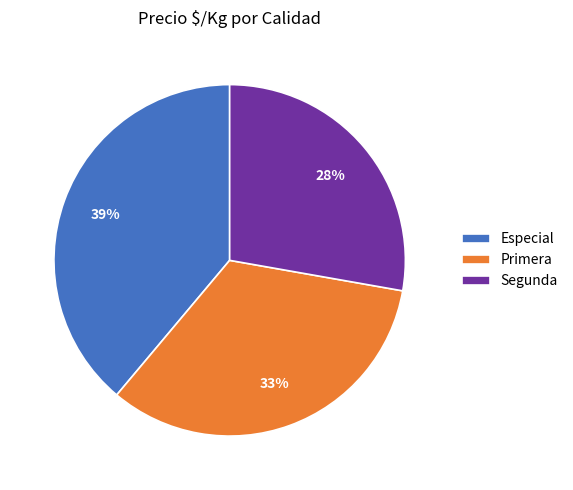

To the nearest percent, what is the average slice percentage?

33%